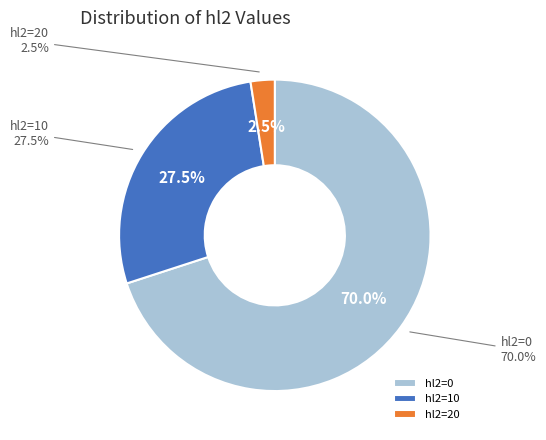

To the nearest percent, what is the average slice percentage?

33%